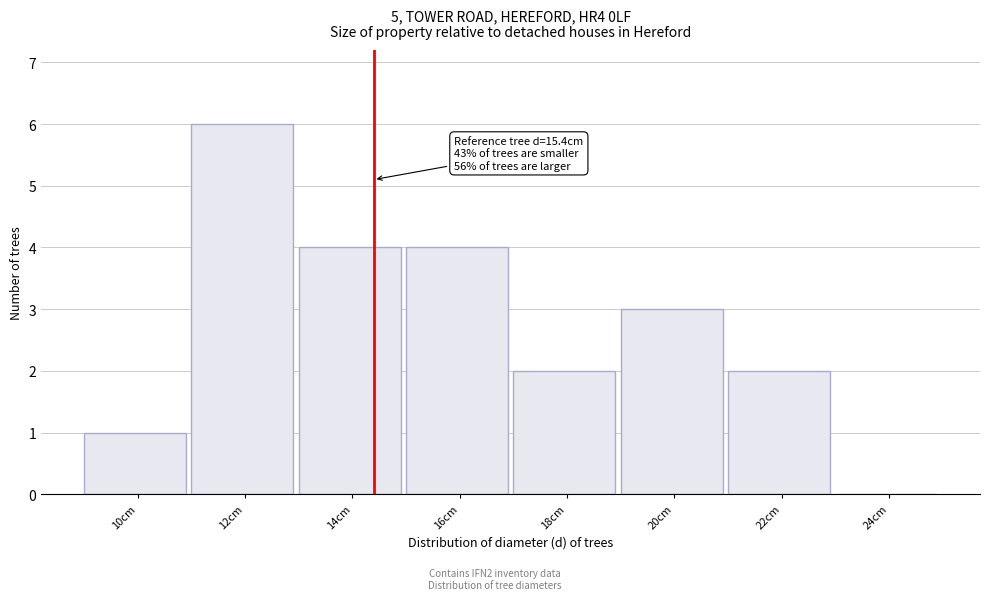

Reading left to right, list all the values displayed in this chart.

10cm=1	12cm=6	14cm=4	16cm=4	18cm=2	20cm=3	22cm=2	24cm=0